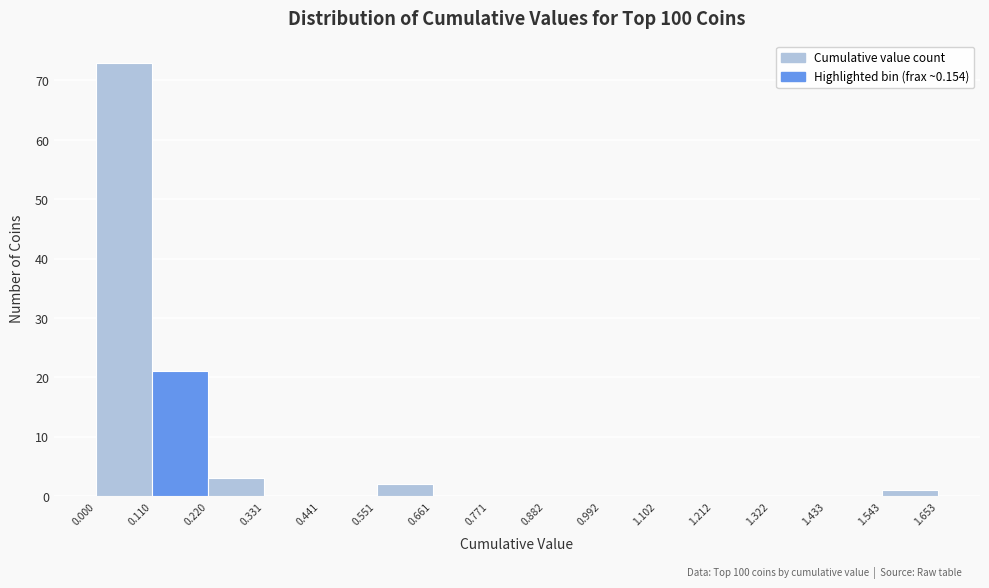

Over which range of the x-axis is the bar tallest?

0.000 to 0.110